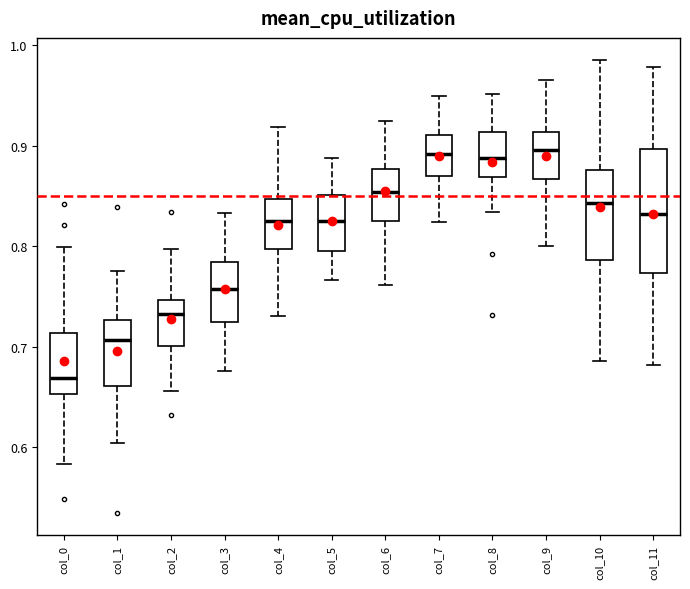

Which box's median line is the lowest?

col_0